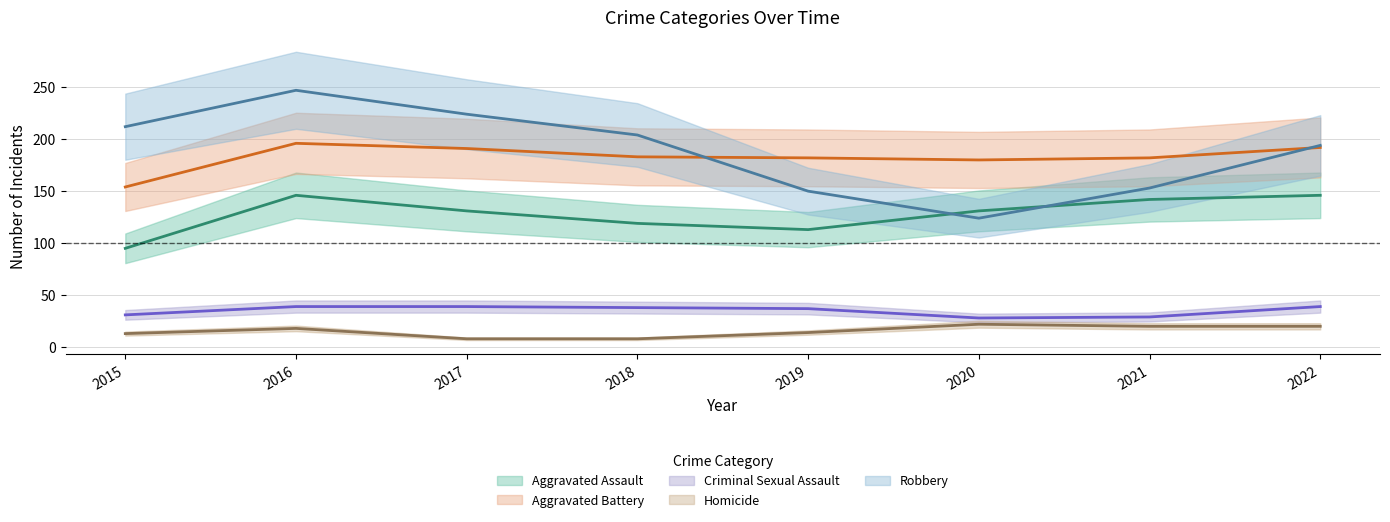

What is the total value across all series at 2016?

646